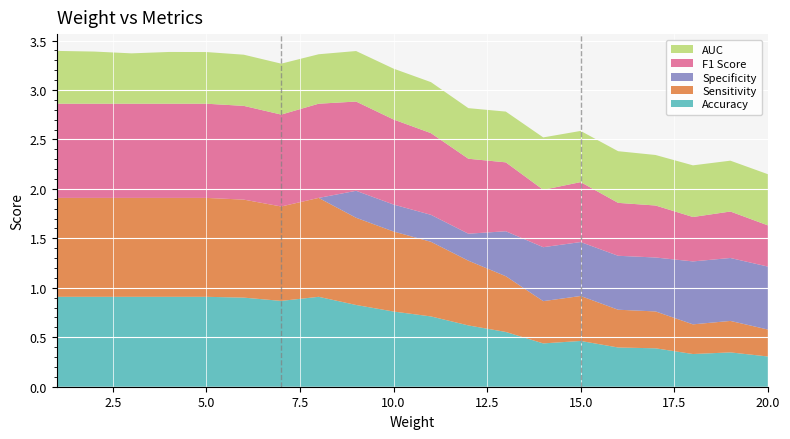

Reading left to right, extract all data points from this chart.

Accuracy: 0.9	0.9	0.9	0.9	0.9	0.9	0.9	0.9	0.8	0.8	0.7	0.6	0.6	0.4	0.5	0.4	0.4	0.3	0.3	0.3
Sensitivity: 1.0	1.0	1.0	1.0	1.0	1.0	1.0	1.0	0.9	0.8	0.8	0.7	0.6	0.4	0.5	0.4	0.4	0.3	0.3	0.3
Specificity: 0.0	0.0	0.0	0.0	0.0	0.0	0.0	0.0	0.3	0.3	0.3	0.3	0.5	0.5	0.5	0.5	0.5	0.6	0.6	0.6
F1 Score: 1.0	1.0	1.0	1.0	1.0	0.9	0.9	1.0	0.9	0.9	0.8	0.8	0.7	0.6	0.6	0.5	0.5	0.4	0.5	0.4
AUC: 0.5	0.5	0.5	0.5	0.5	0.5	0.5	0.5	0.5	0.5	0.5	0.5	0.5	0.5	0.5	0.5	0.5	0.5	0.5	0.5